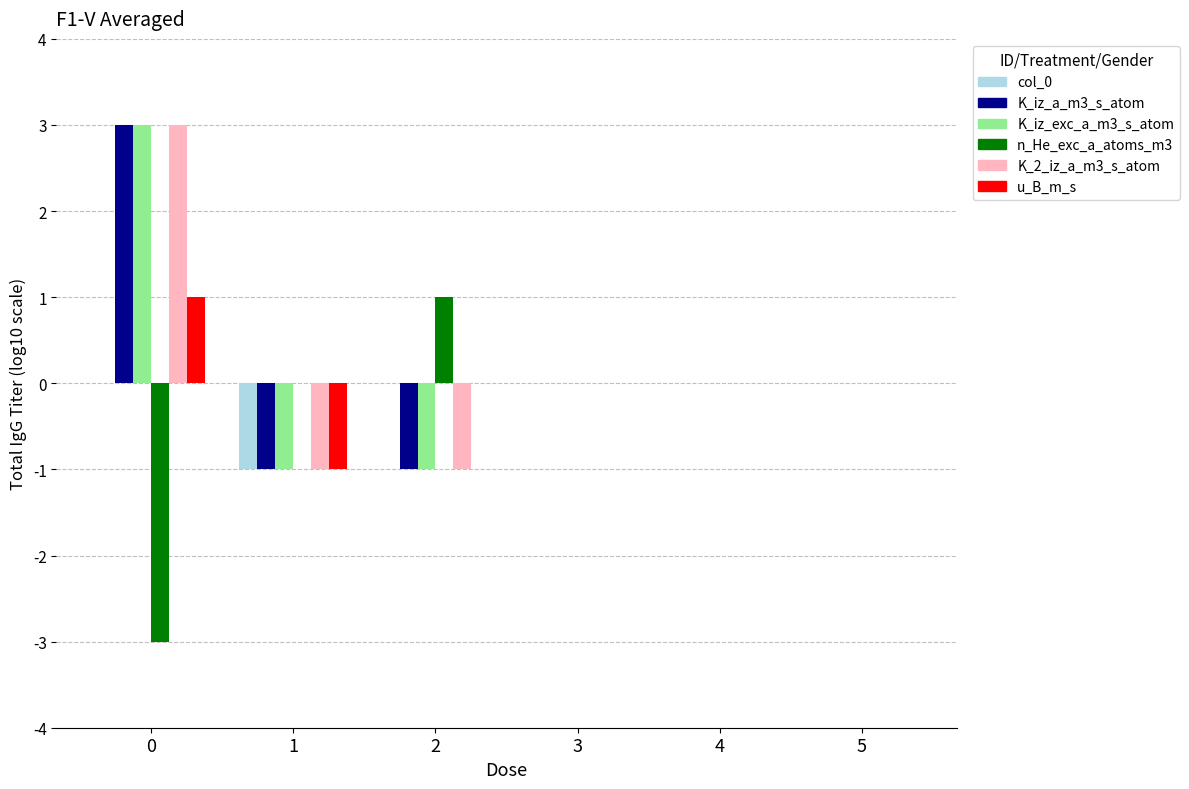

The value of K_iz_a_m3_s_atom at 1 is -1. True or false?

True